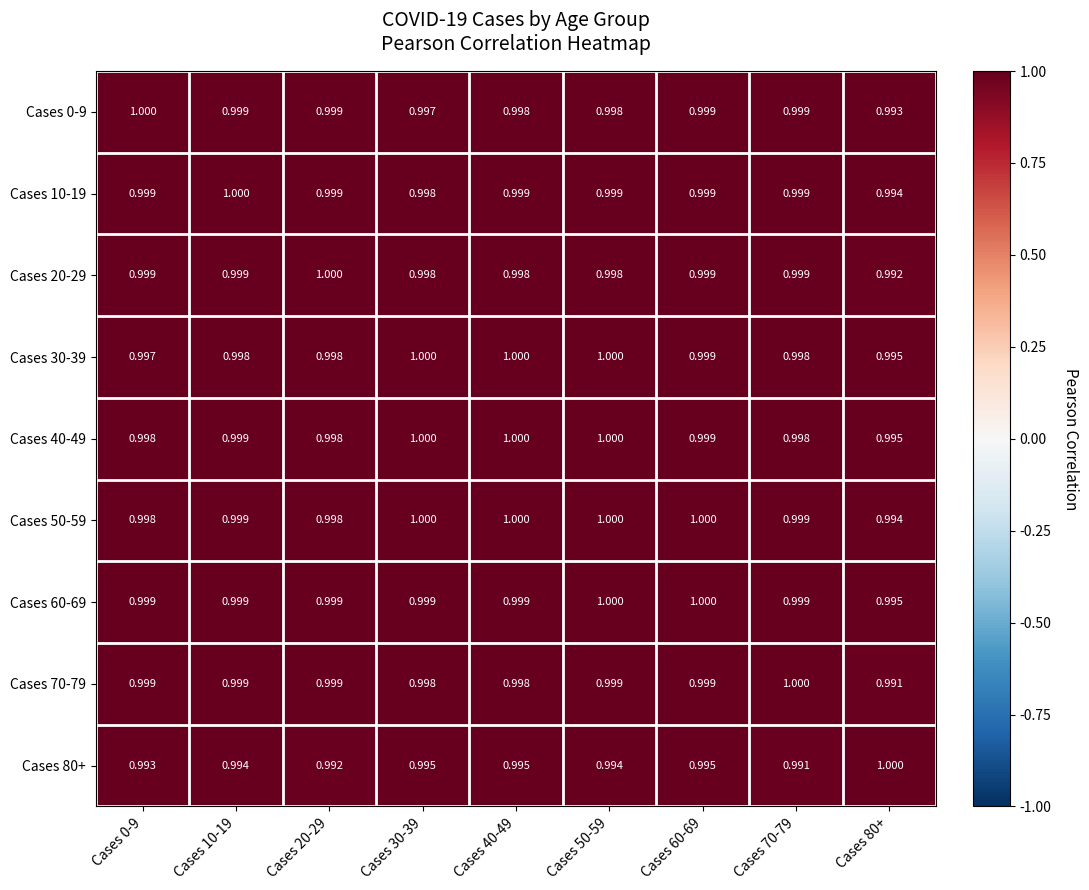

Which series changed the most between Cases 10-19 and Cases 40-49?

Cases 30-39